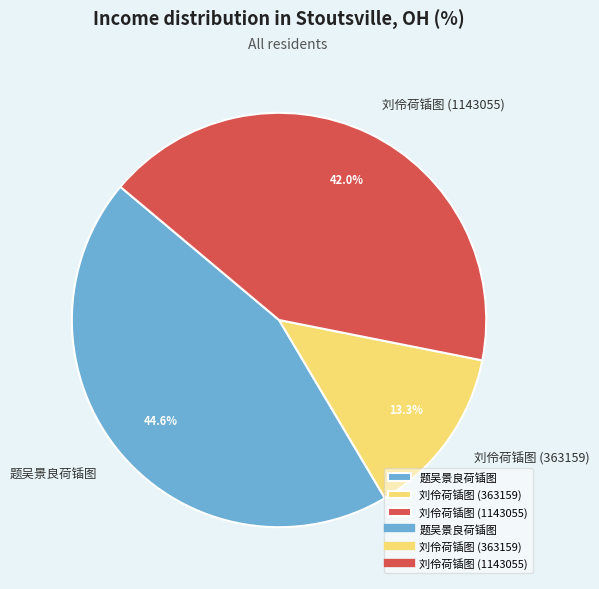

Which has a higher value, 题吴景良荷锸图 or 刘伶荷锸图 (1143055)?

题吴景良荷锸图